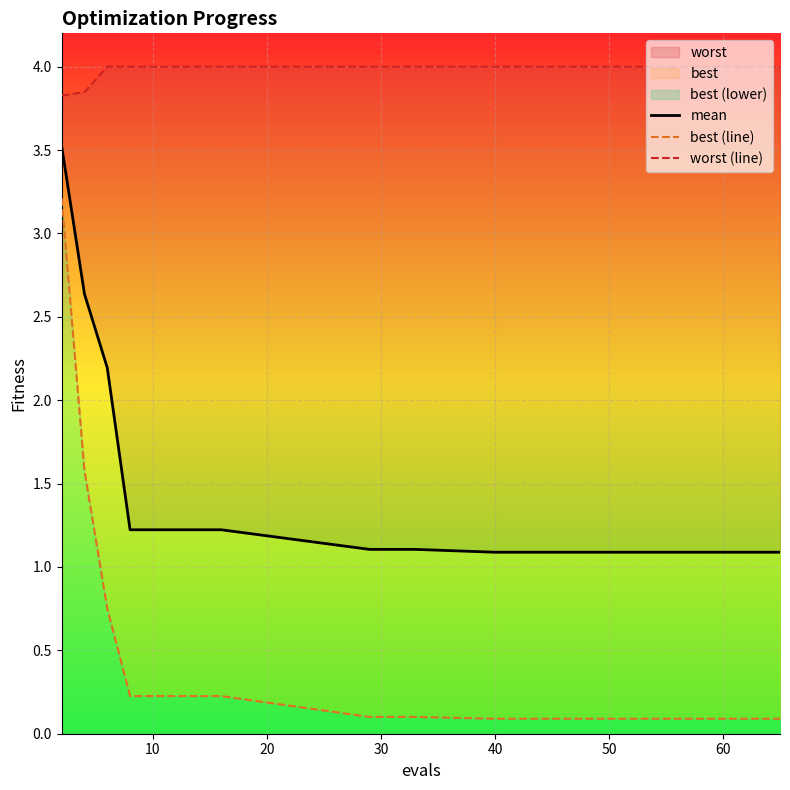

What is the difference between the highest and lowest values at 10?

3.8